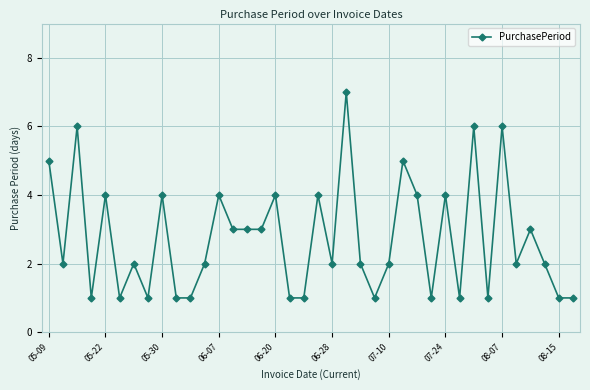

What is the average value?

3